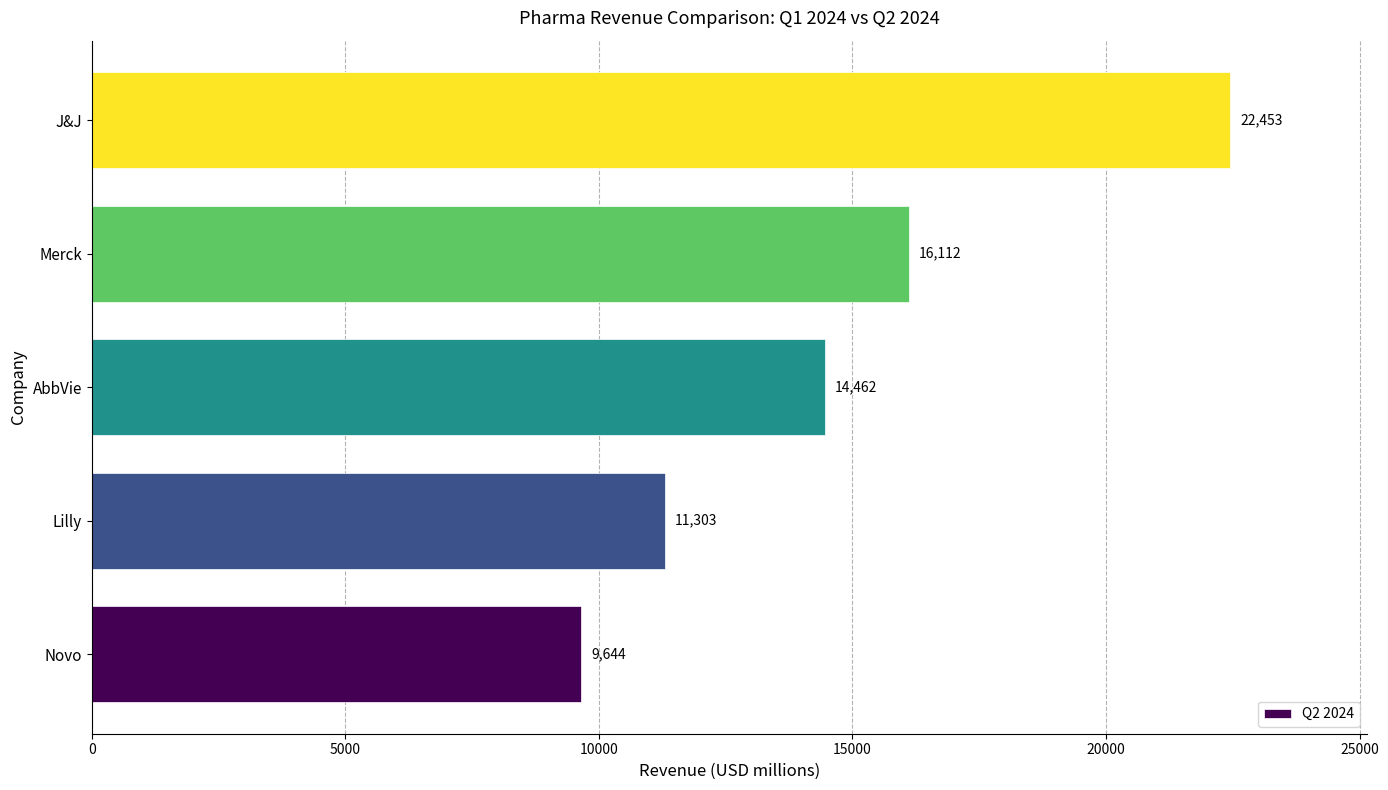

Between Novo and J&J, which is larger?

J&J